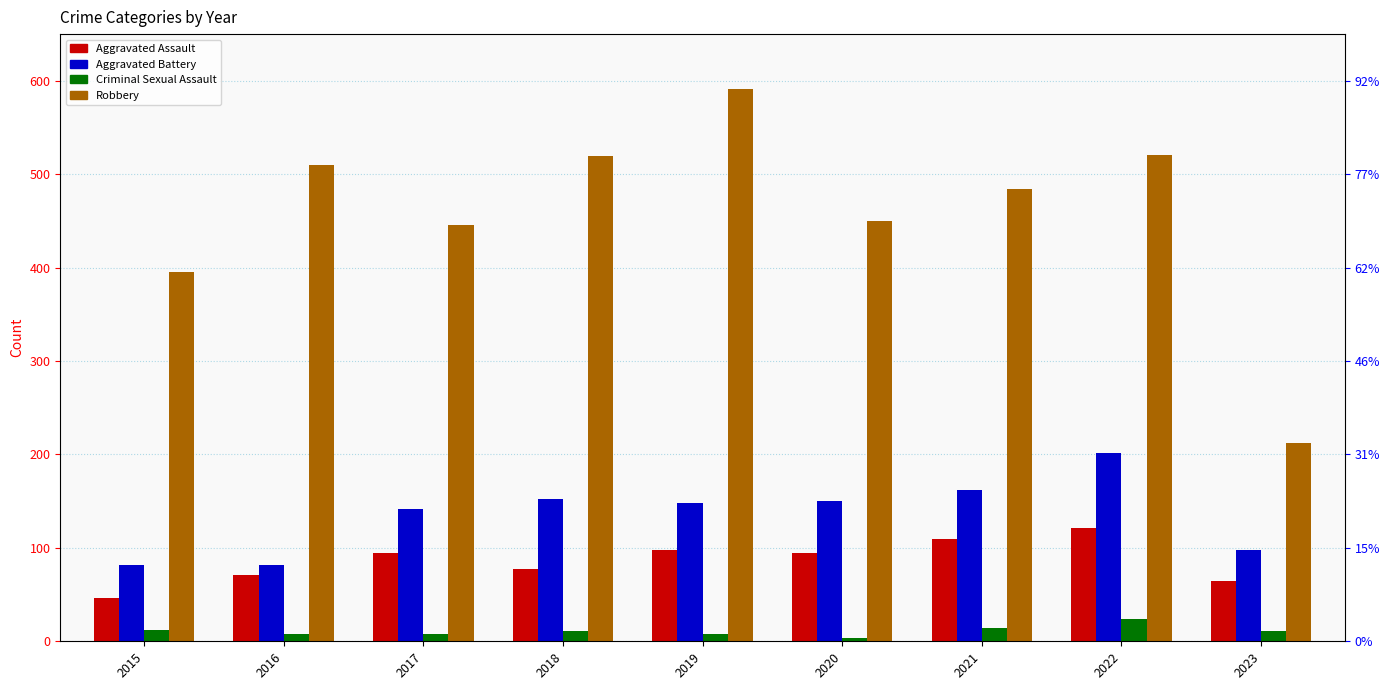

What are all the series names shown in the legend?

Aggravated Assault, Aggravated Battery, Criminal Sexual Assault, Robbery